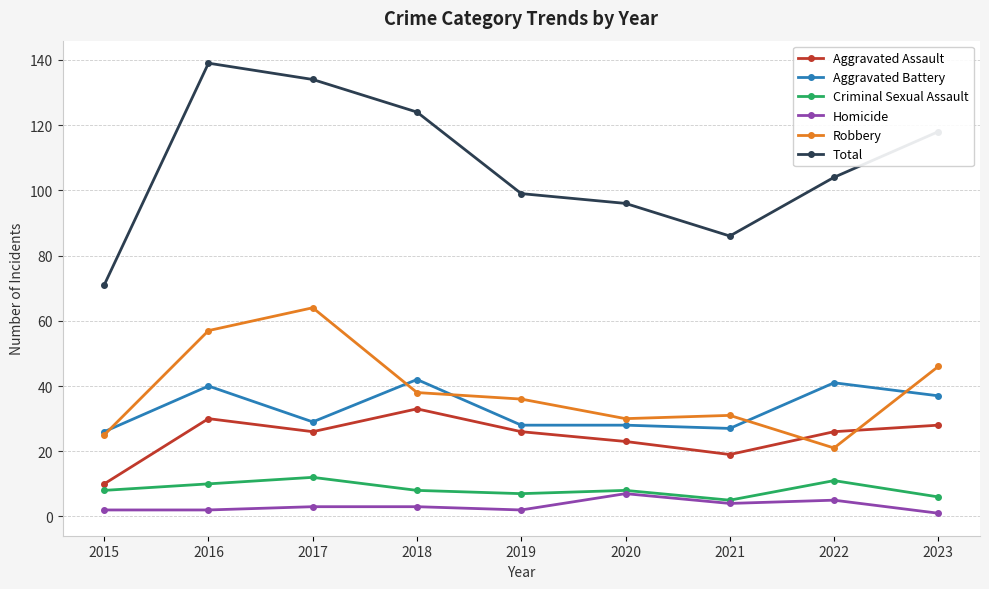

Where is the first local maximum for Robbery?

2017